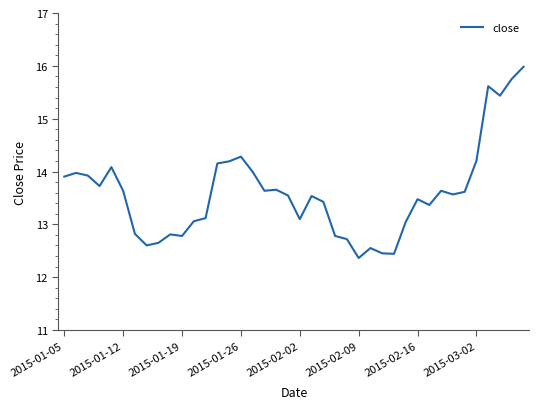

What is the minimum value shown in the chart?

12.4